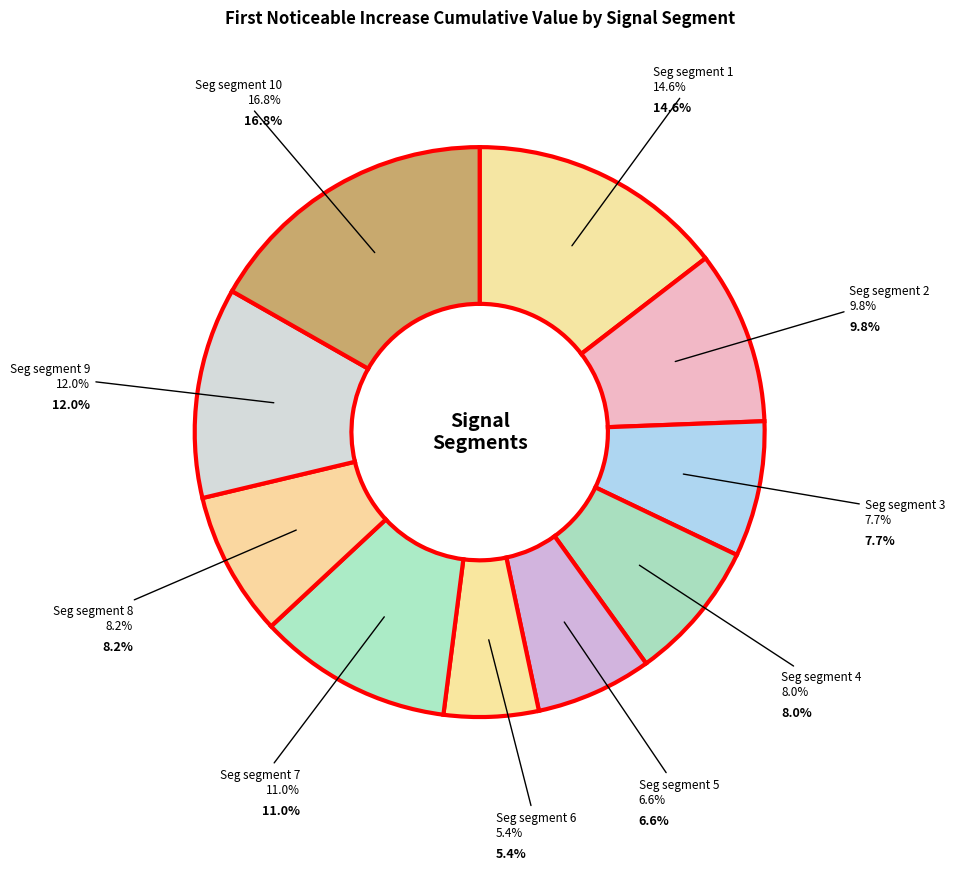

What percentage is the signal segment 1 slice, to the nearest percent?

15%